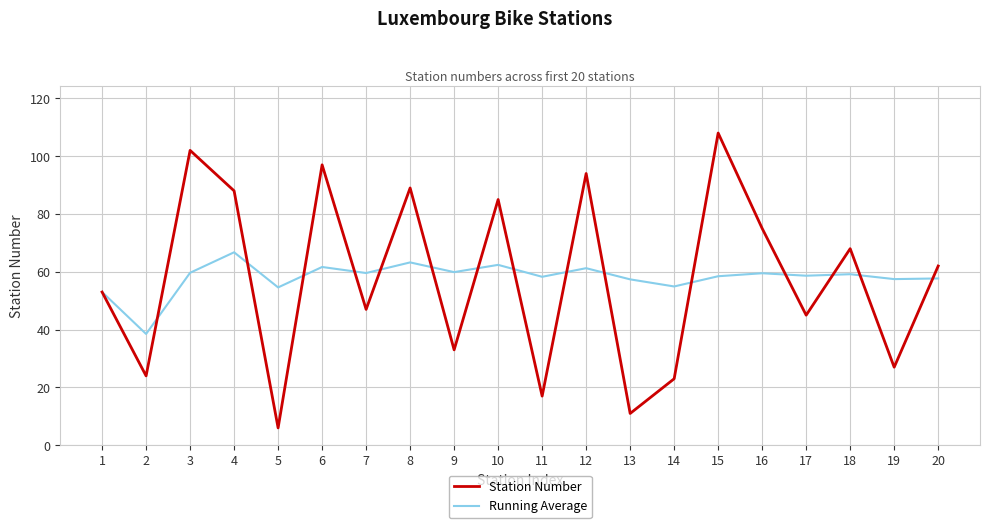

Rank the series at 15 from highest to lowest value.

Station Number, Running Average